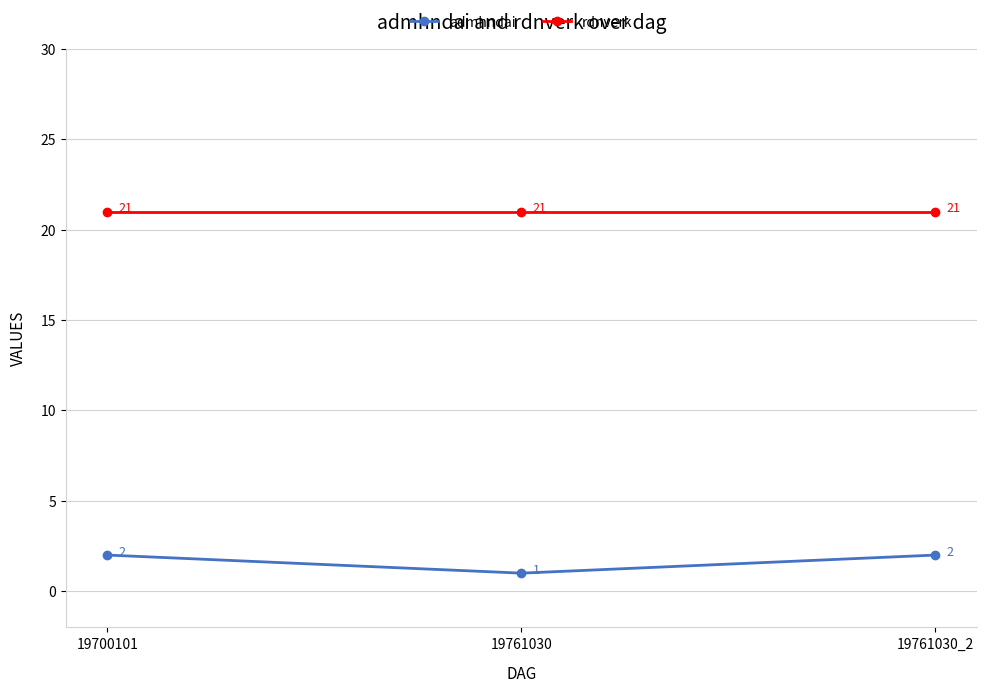

Is the value of rdnverk at 19700101 greater than the value of admhndai at 19700101?

Yes